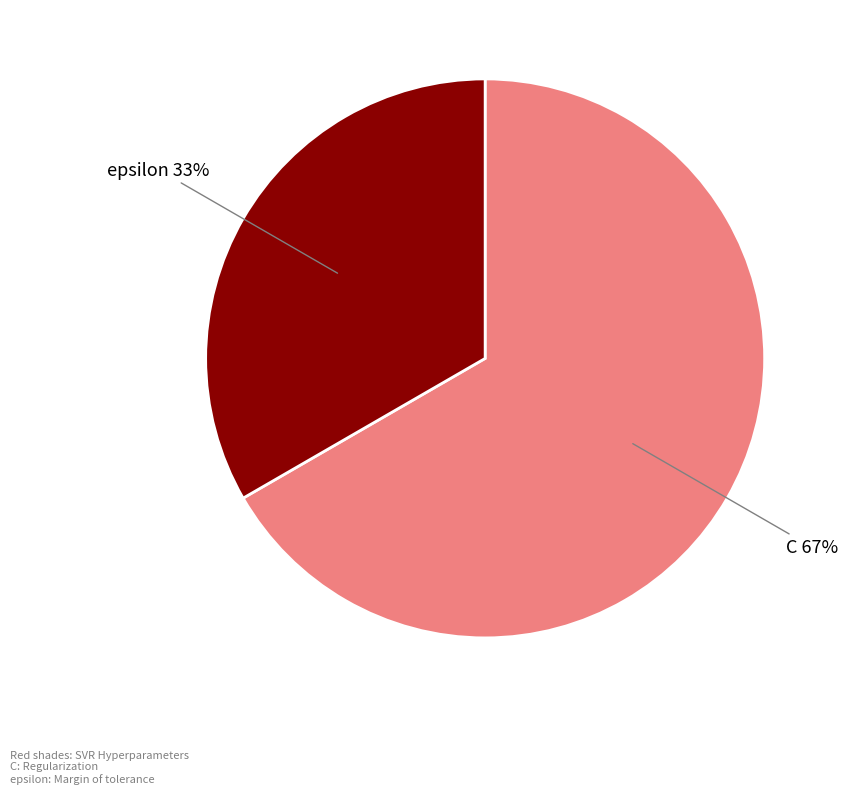

To the nearest percent, what is the average slice percentage?

50%